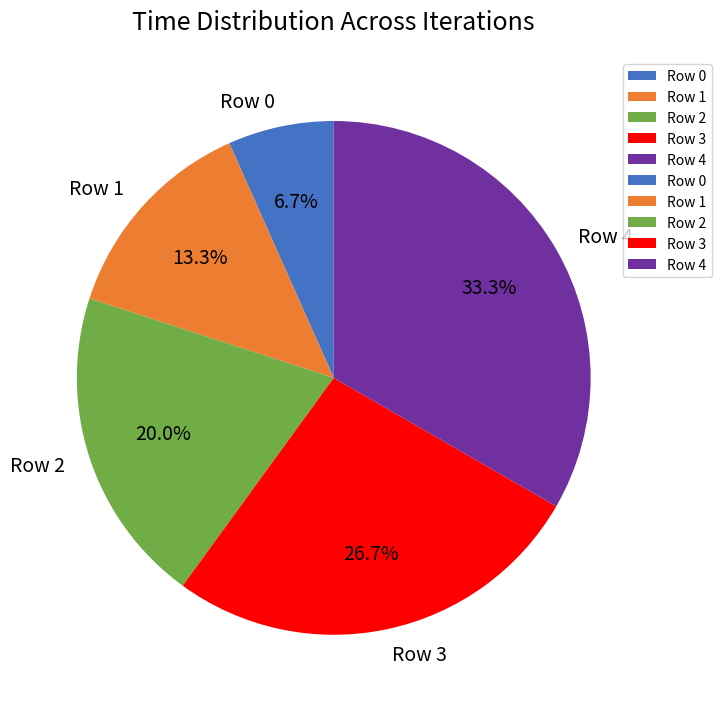

How many segments does this pie chart have?

5